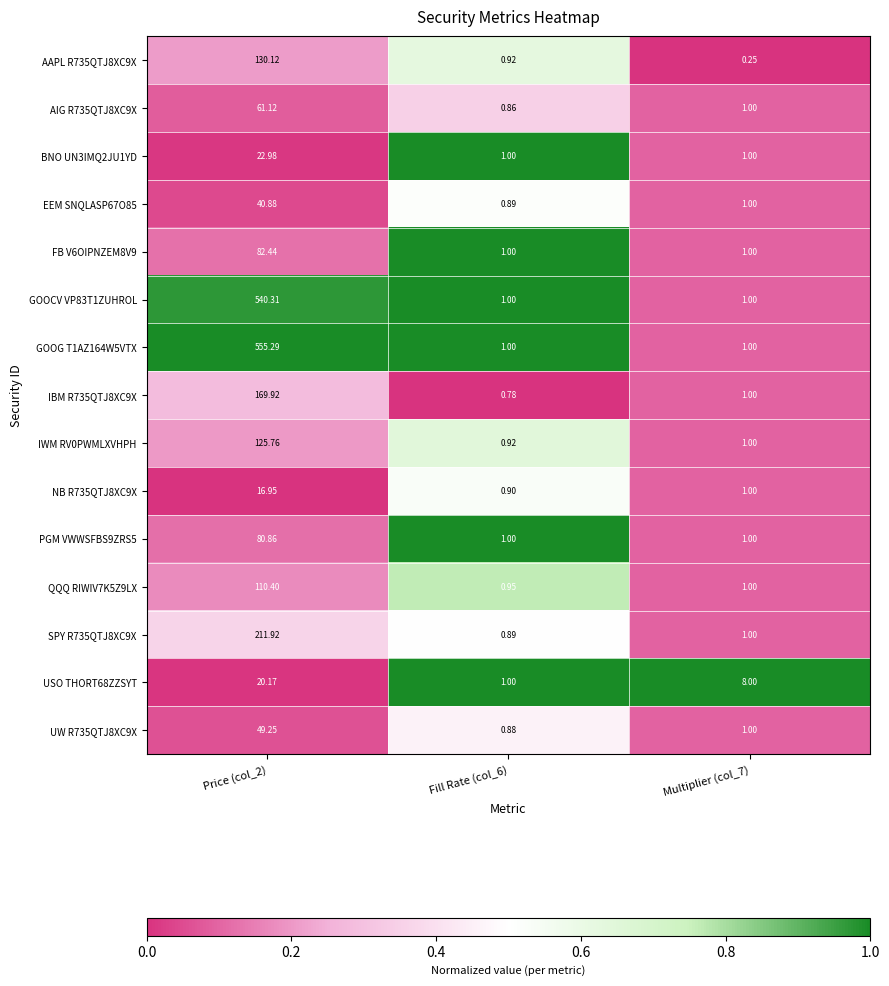

Rank the series by their maximum value, from highest to lowest.

GOOG T1AZ164W5VTX, GOOCV VP83T1ZUHROL, SPY R735QTJ8XC9X, IBM R735QTJ8XC9X, AAPL R735QTJ8XC9X, IWM RV0PWMLXVHPH, QQQ RIWIV7K5Z9LX, FB V6OIPNZEM8V9, PGM VWWSFBS9ZRS5, AIG R735QTJ8XC9X, UW R735QTJ8XC9X, EEM SNQLASP67O85, BNO UN3IMQ2JU1YD, USO THORT68ZZSYT, NB R735QTJ8XC9X